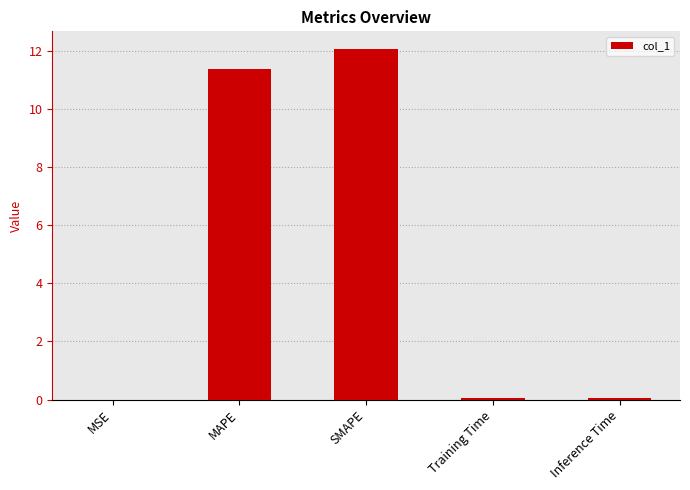

What is the sum of all values?

23.6